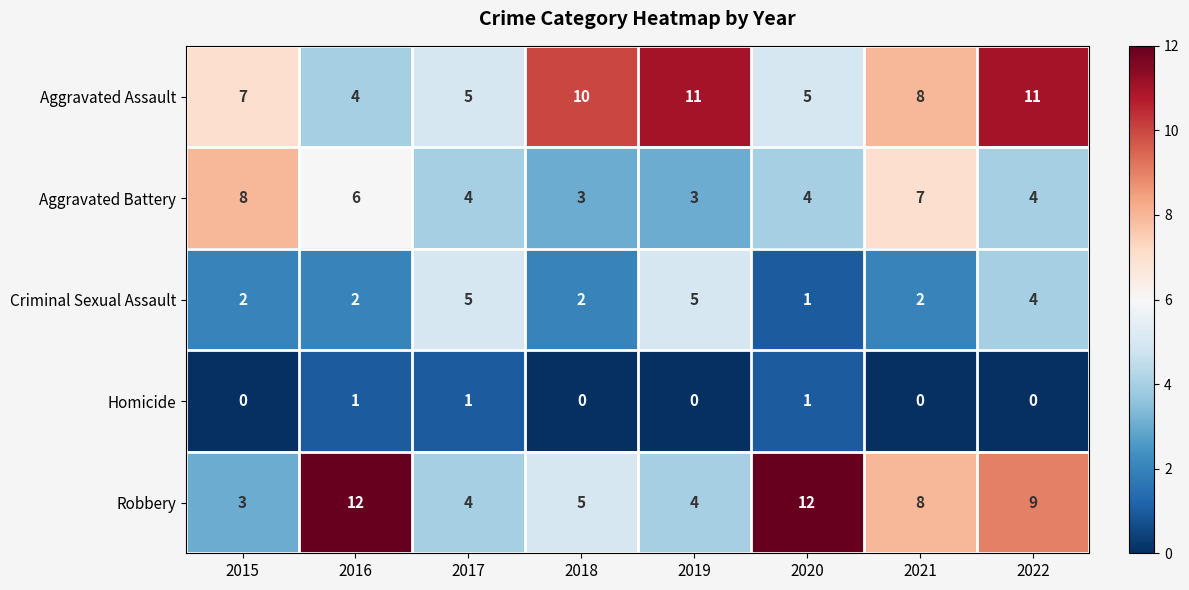

Which series has the largest total across all categories?

Aggravated Assault